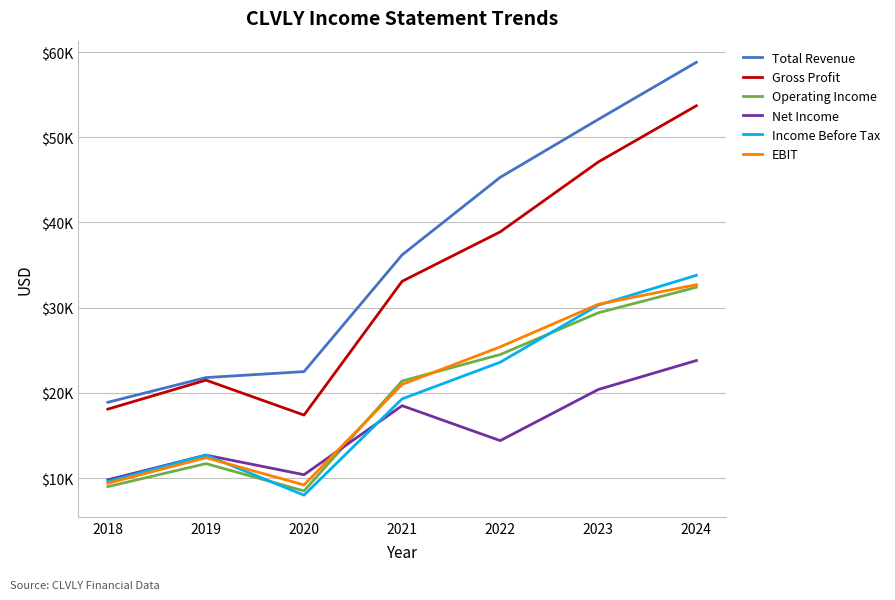

Rank the categories by Net Income value from highest to lowest.

2024, 2023, 2021, 2022, 2019, 2020, 2018